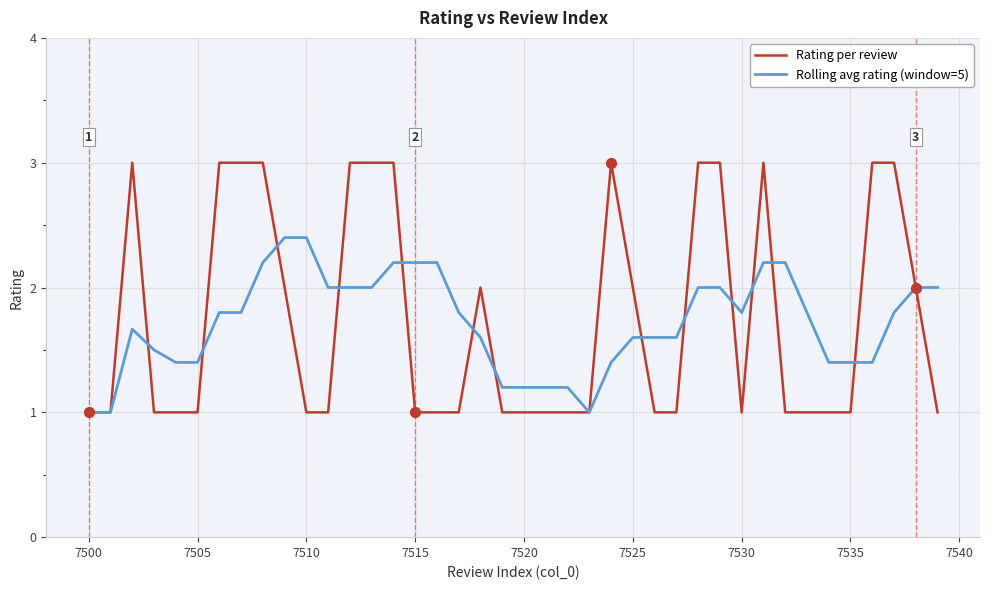

Which series has the largest total across all categories?

Rating per review